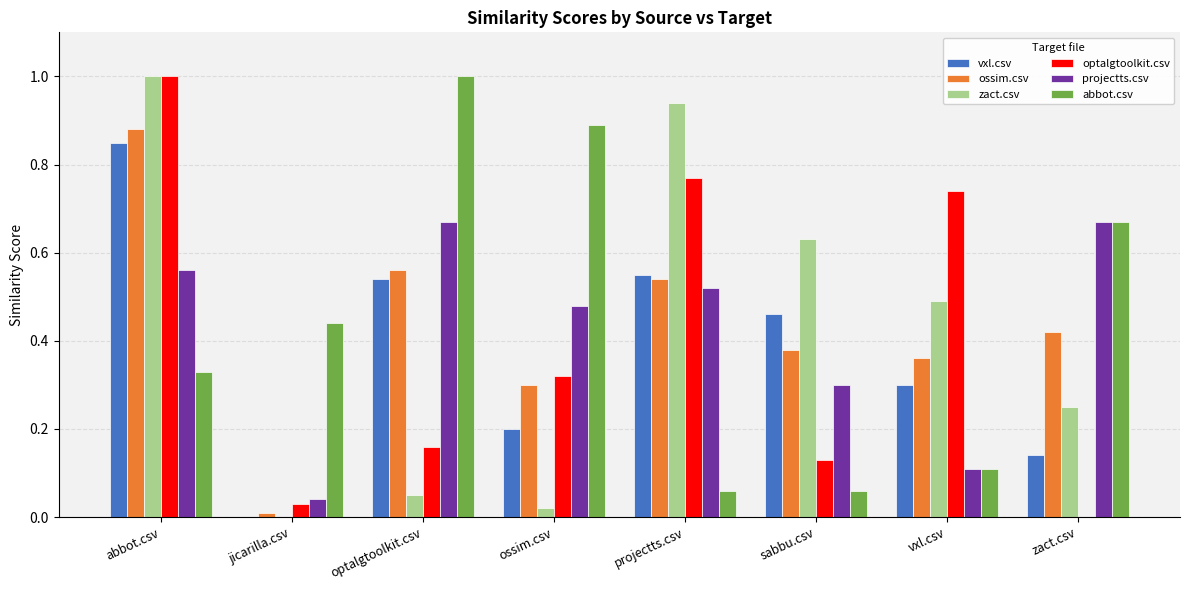

At which category is the sum across all series the highest?

abbot.csv